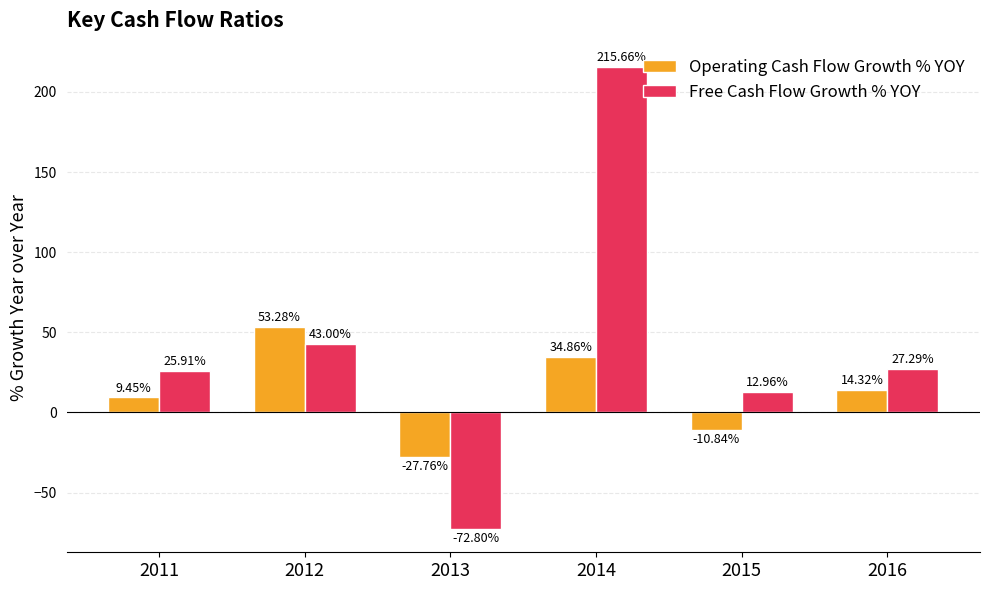

Is the value of Free Cash Flow Growth % YOY at 2015 greater than the value of Operating Cash Flow Growth % YOY at 2011?

Yes